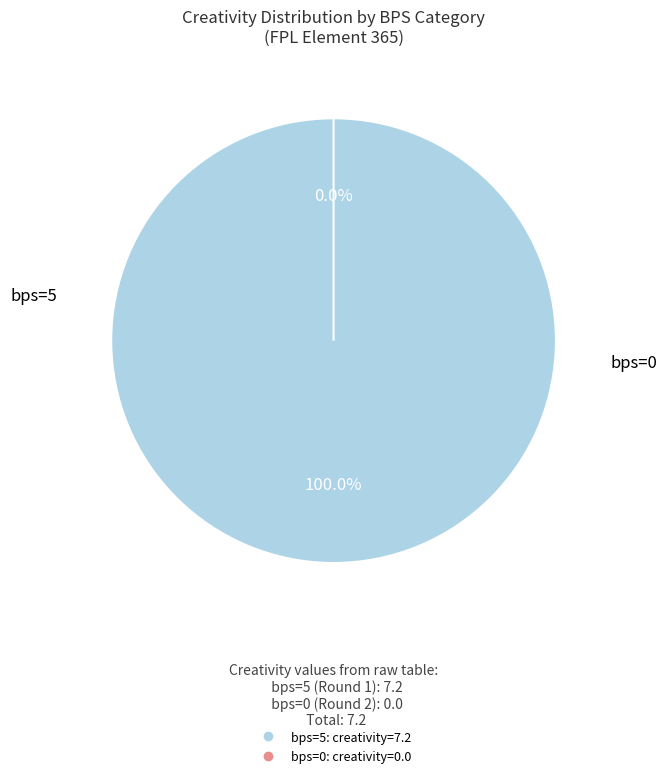

Combined, do bps=5 (Round 1) and bps=0 (Round 2) account for over 50%?

Yes